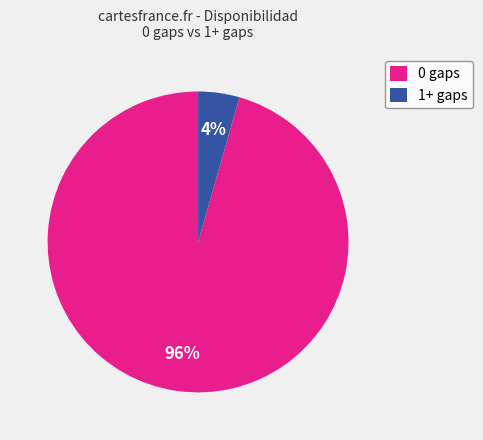

To the nearest percent, what is the combined percentage of 0 gaps and 1+ gaps?

100%